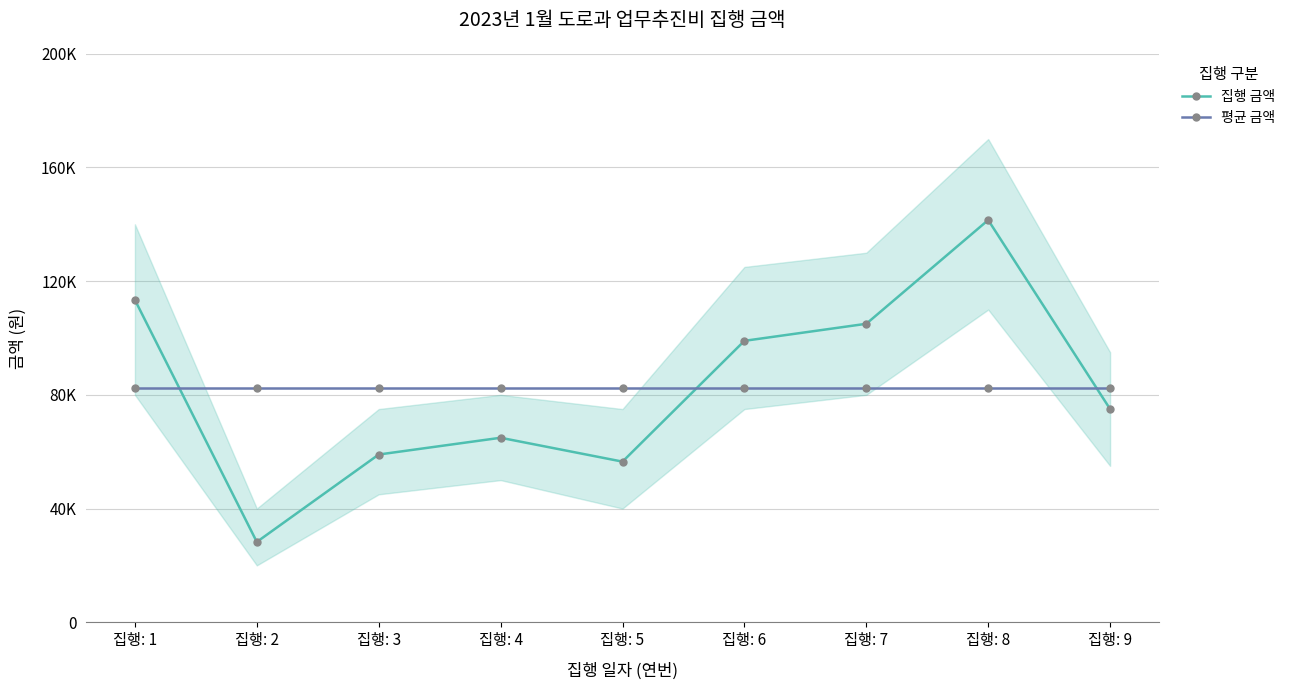

What is the value of the 집행 금액 point at the 7th from the left?

105000.0